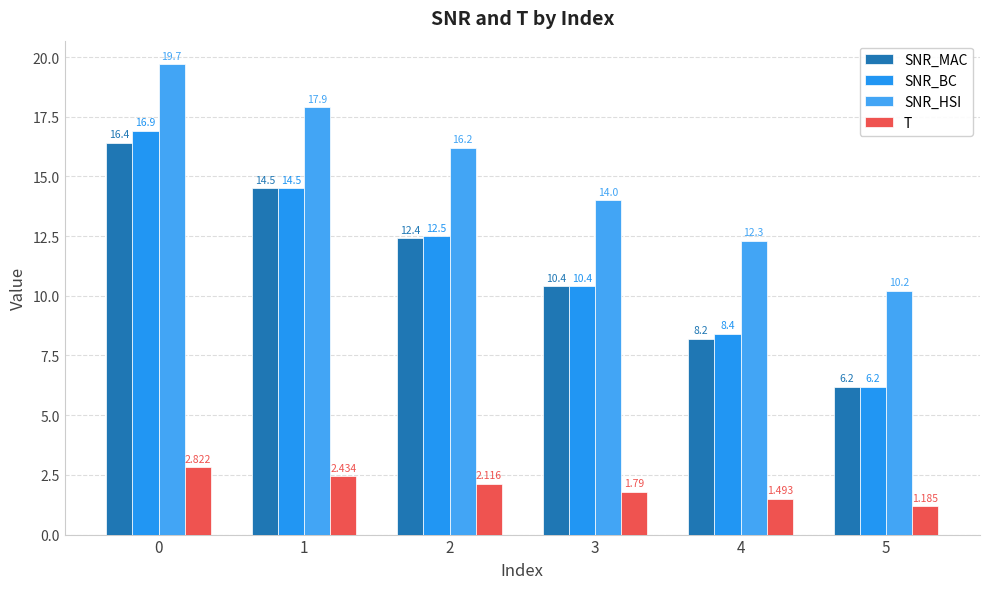

Is it true that SNR_BC equals 5.4 at 4?

False